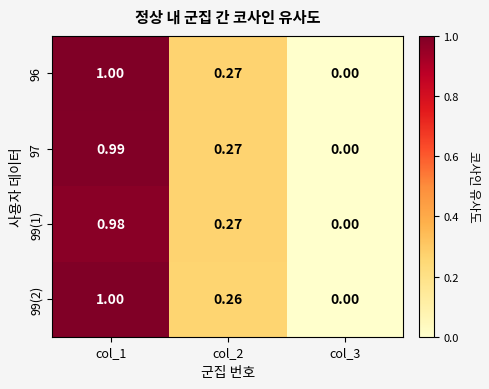

Is the value of 97 at col_1 greater than the value of 96 at col_1?

No